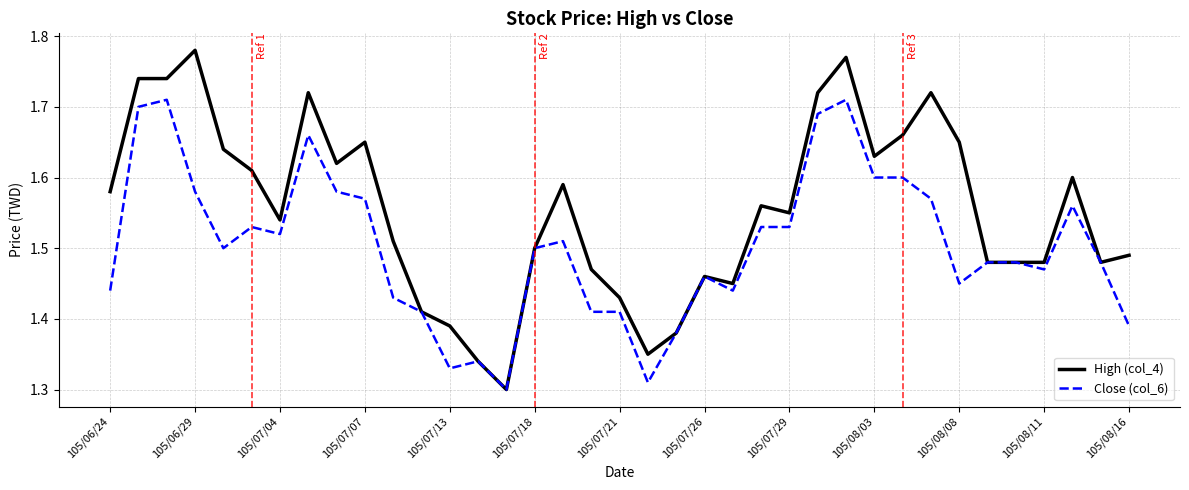

Rank the series by their maximum value, from lowest to highest.

Close (col_6), High (col_4)